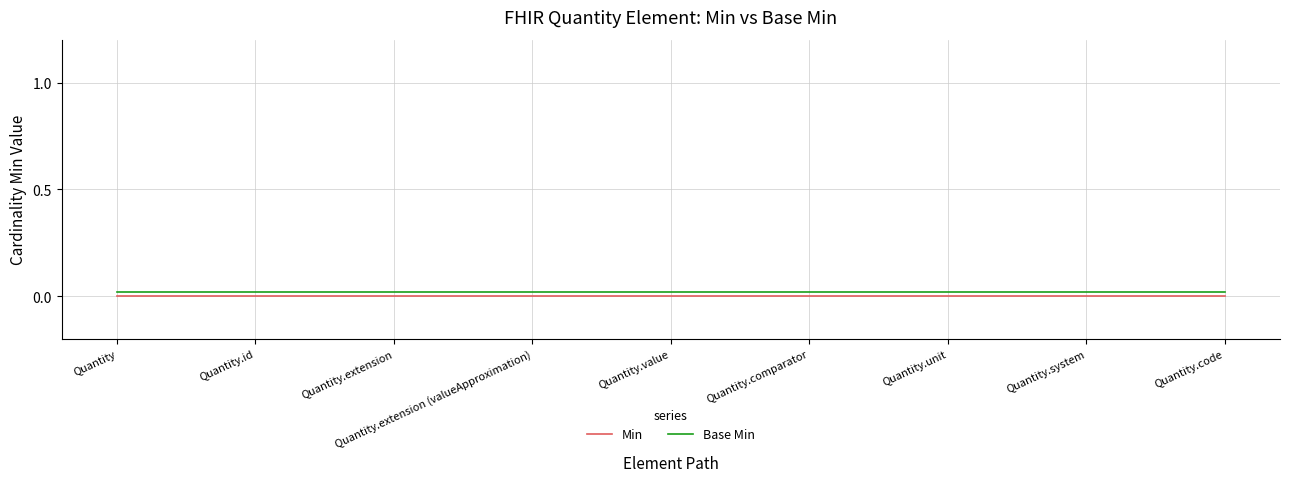

What are all the series names shown in the legend?

Min, Base Min